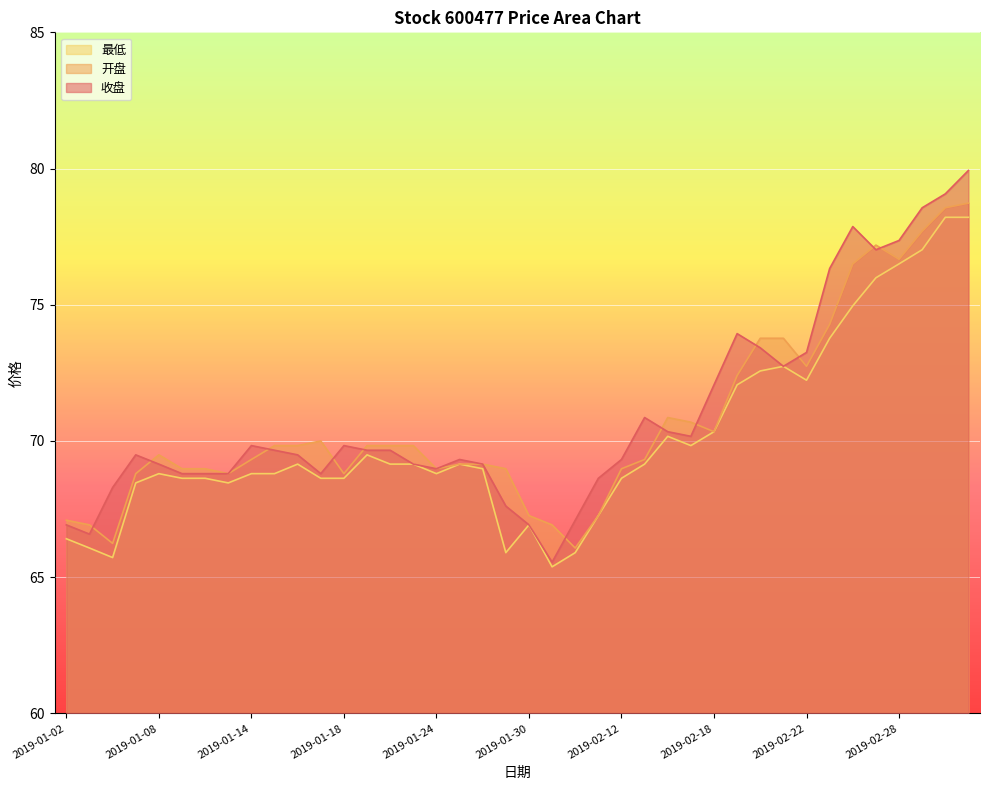

Is it true that 收盘 equals 70.3 at 2019-02-14?

True